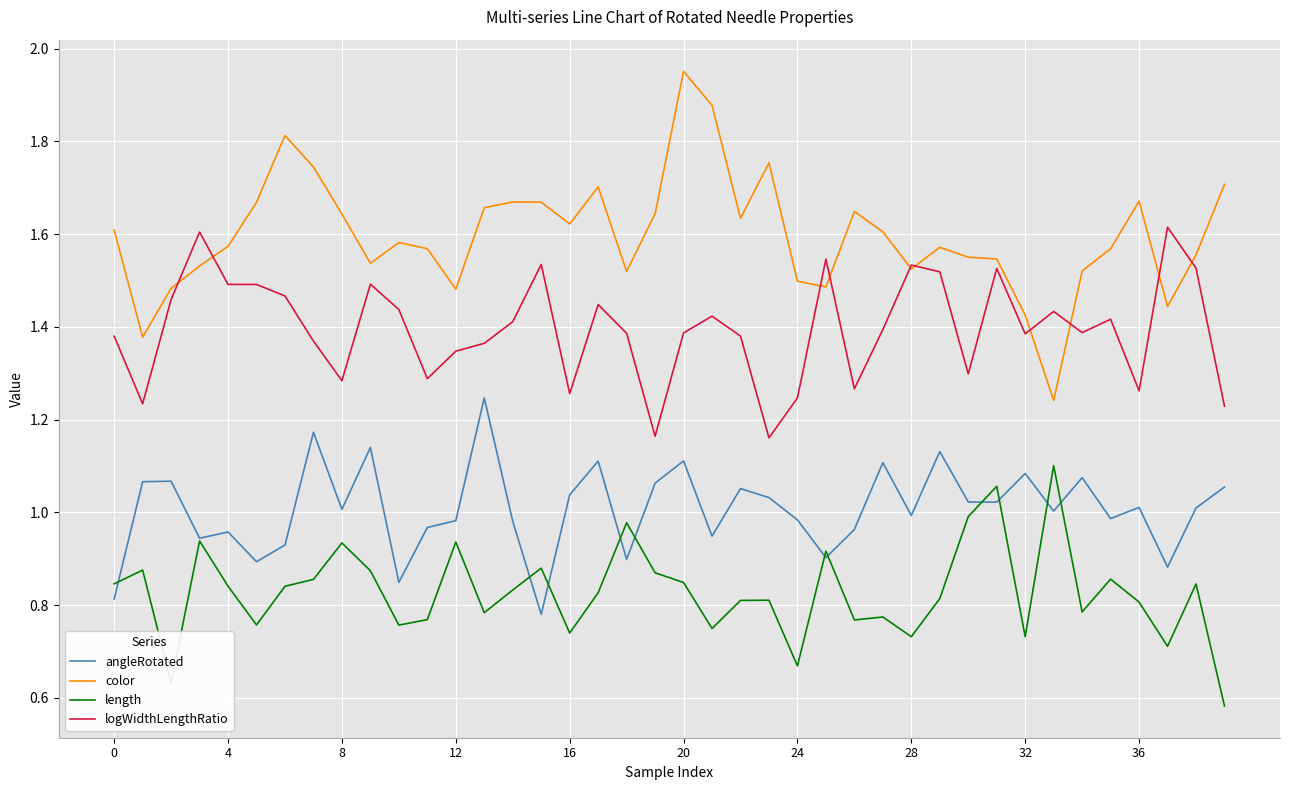

Does the chart have visible grid lines?

Yes